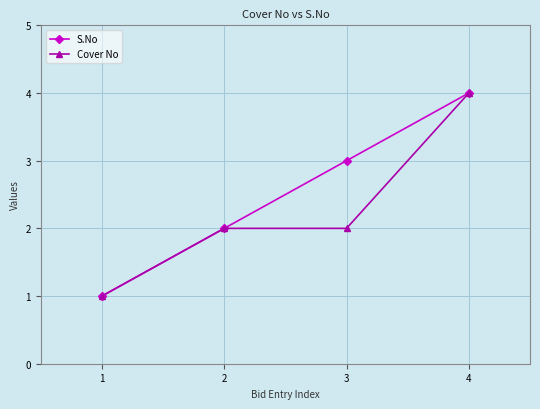

Reading right to left, extract all data points from this chart.

S.No: 4	3	2	1
Cover No: 4	2	2	1